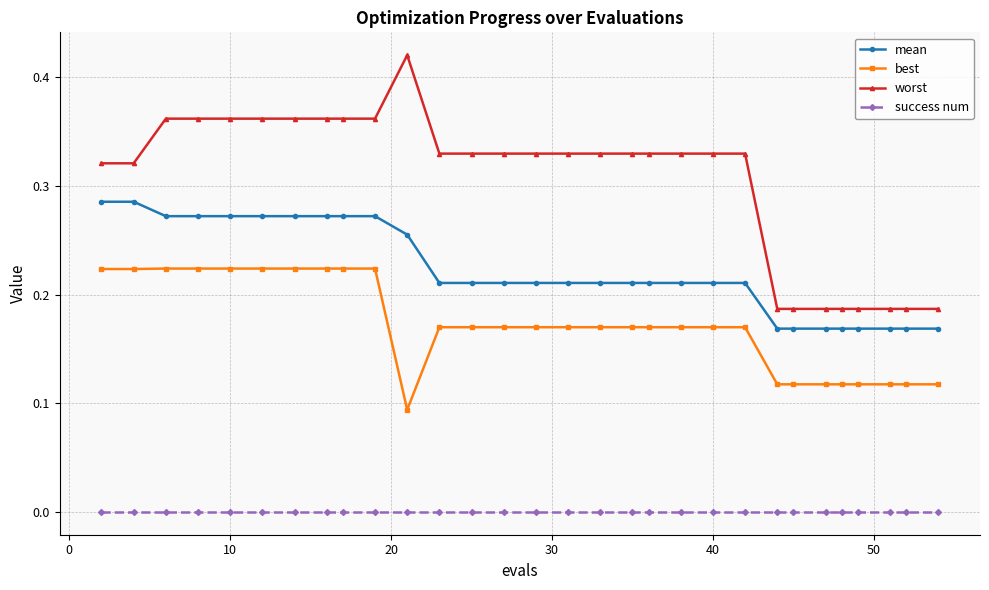

True or false: worst and best cross at least once.

False